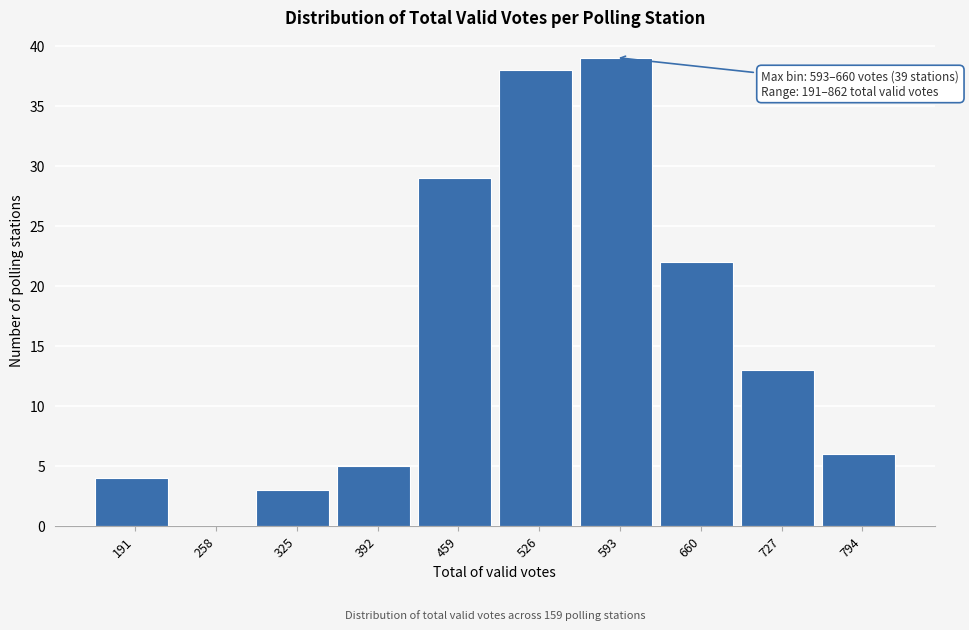

Reading right to left, what are all the values shown in this chart?

794=6	727=13	660=22	593=39	526=38	459=29	392=5	325=3	258=0	191=4